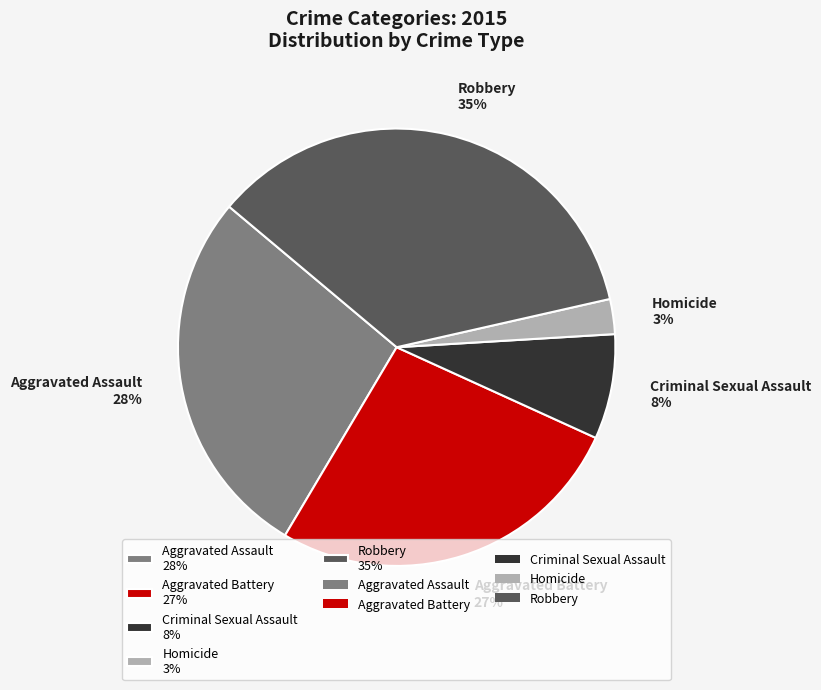

True or false: Aggravated Assault accounts for 36% of the total.

False